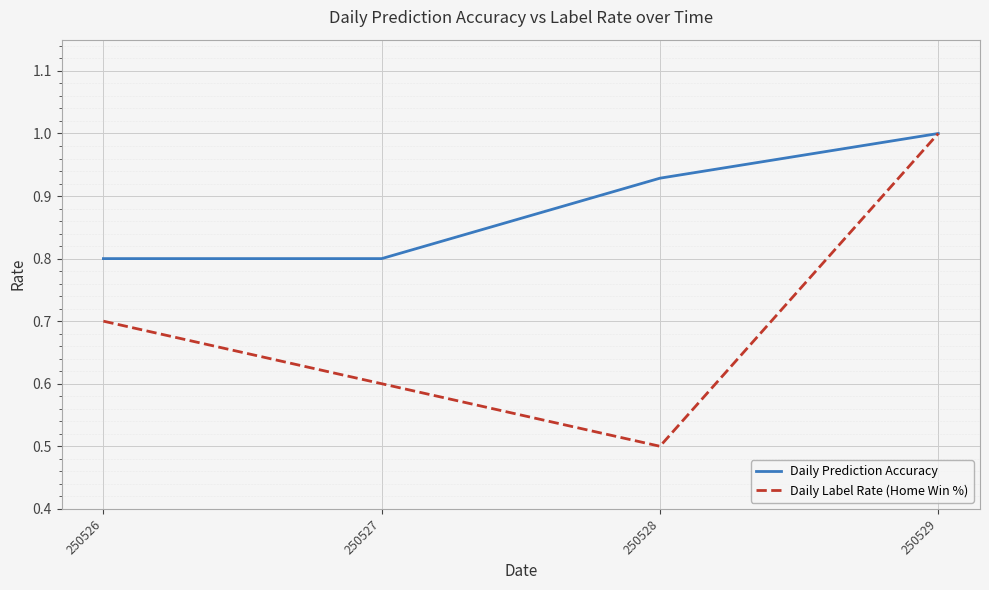

What is the sum of all Daily Label Rate (Home Win %) values?

2.8